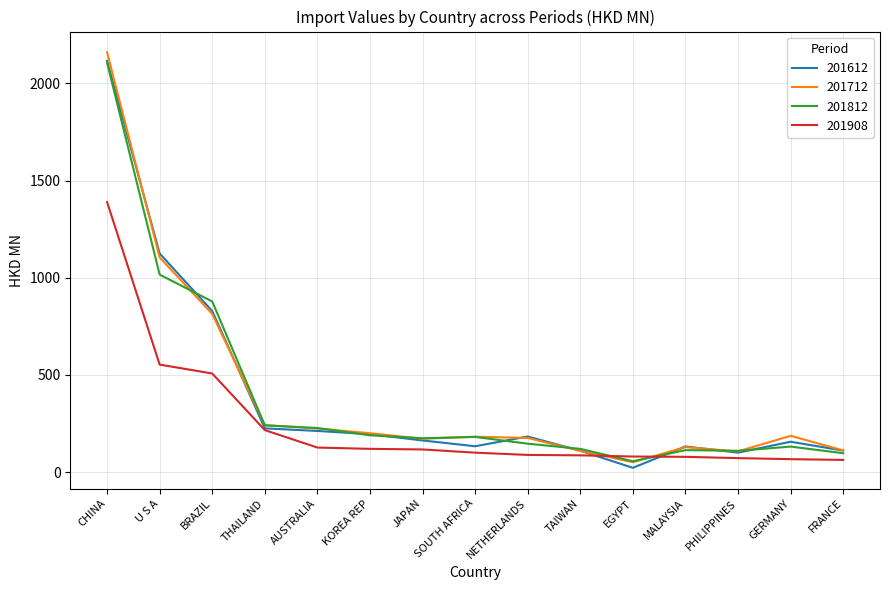

The 201908 series shows 62.5 at FRANCE. True or false?

True